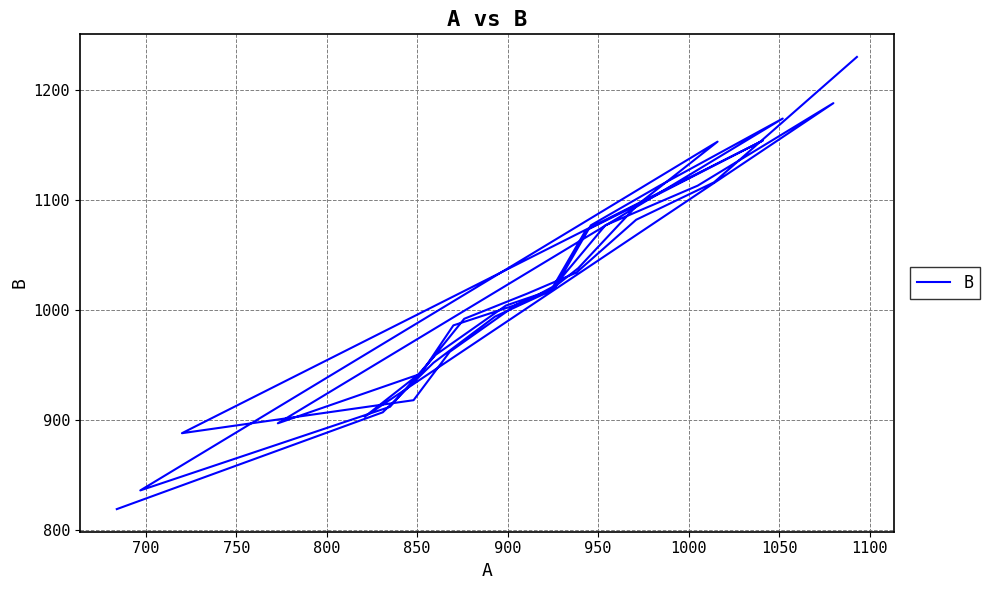

Does the chart display data point markers on the line(s)?

No